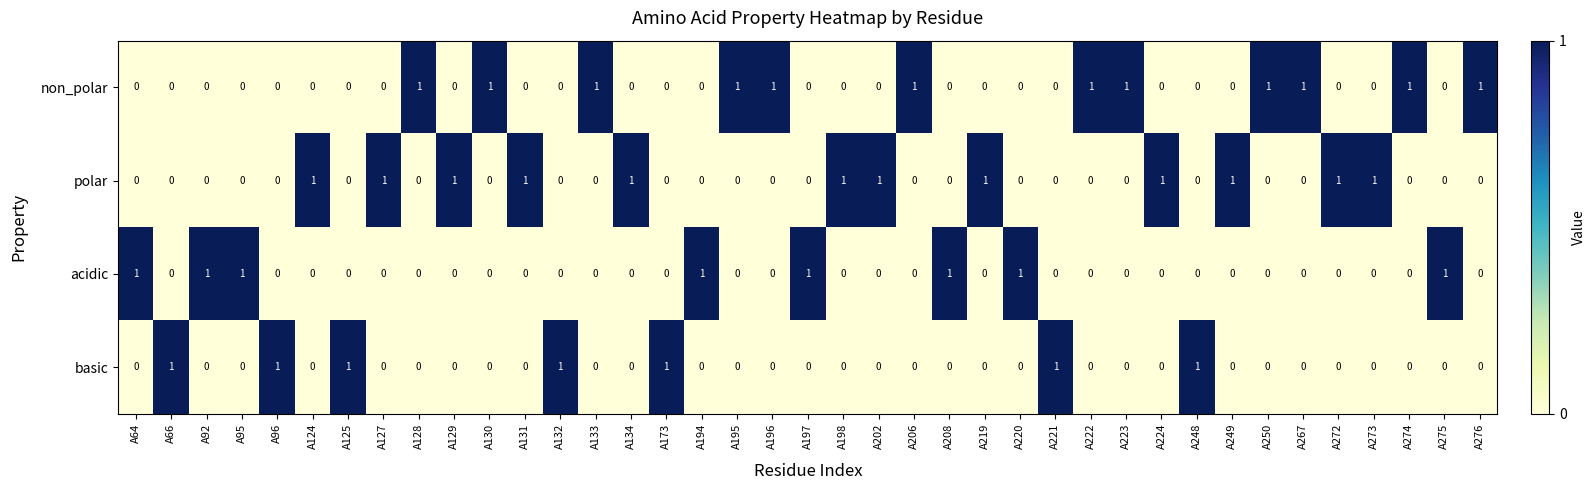

The value of polar at A220 is -1. True or false?

False